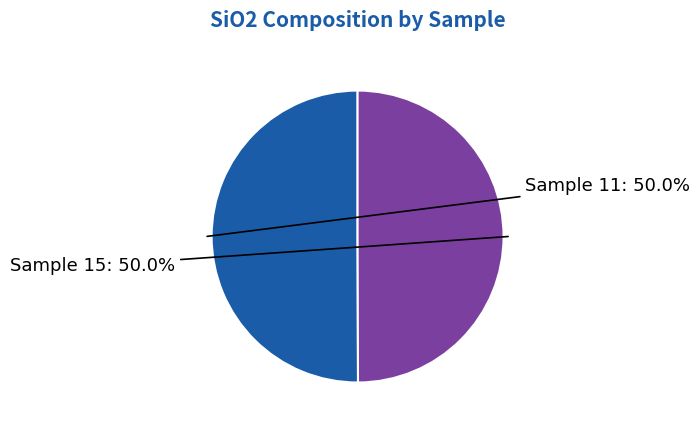

Approximately how many times larger is the value at Sample 11 compared to Sample 15?

1.0